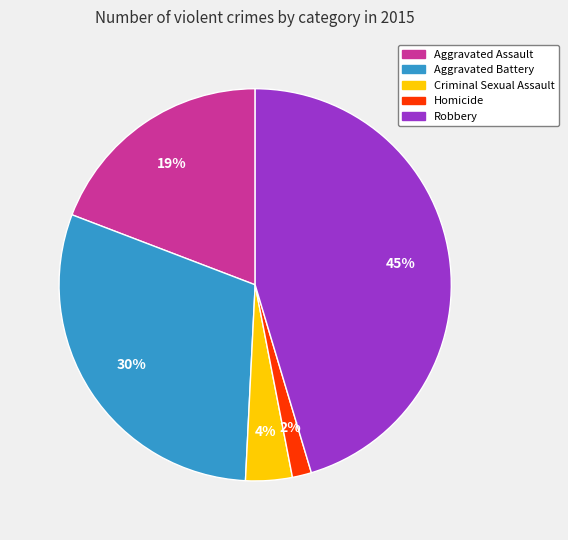

How many segments does this pie chart have?

5